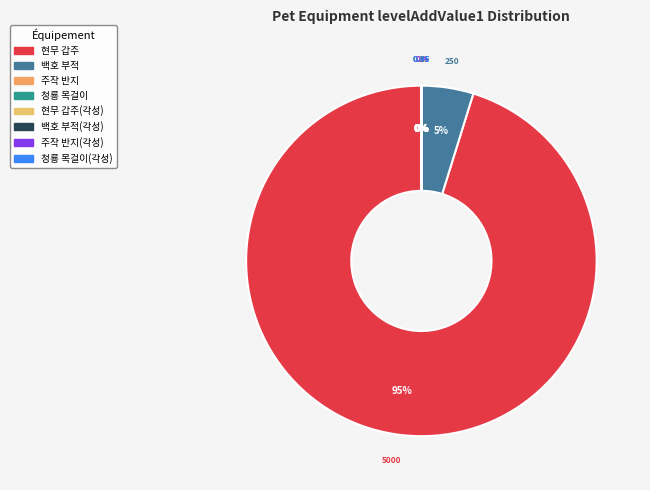

Count the number of slices in the pie.

8